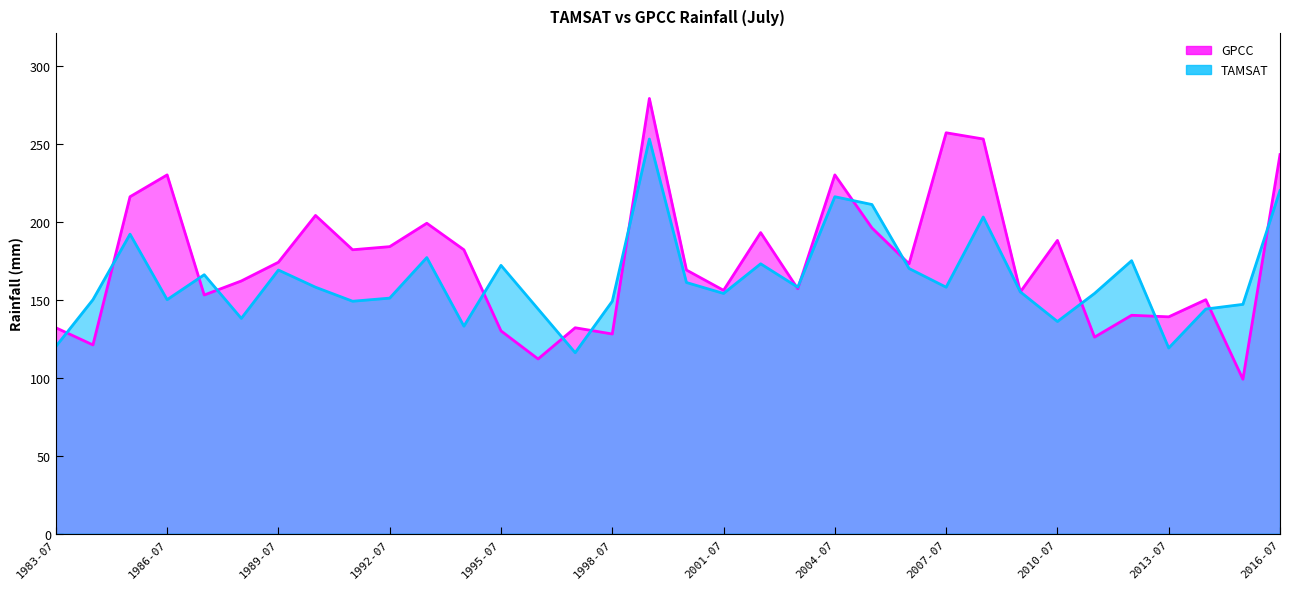

Which series ends up on top after the final intersection of GPCC and TAMSAT?

GPCC